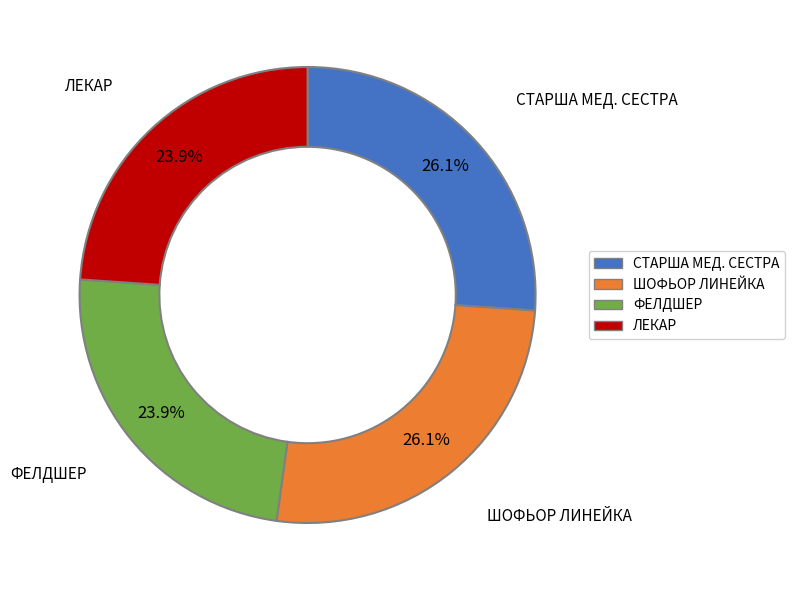

To the nearest percent, what is the difference between the ШОФЬОР ЛИНЕЙКА and ЛЕКАР slice percentages?

2%